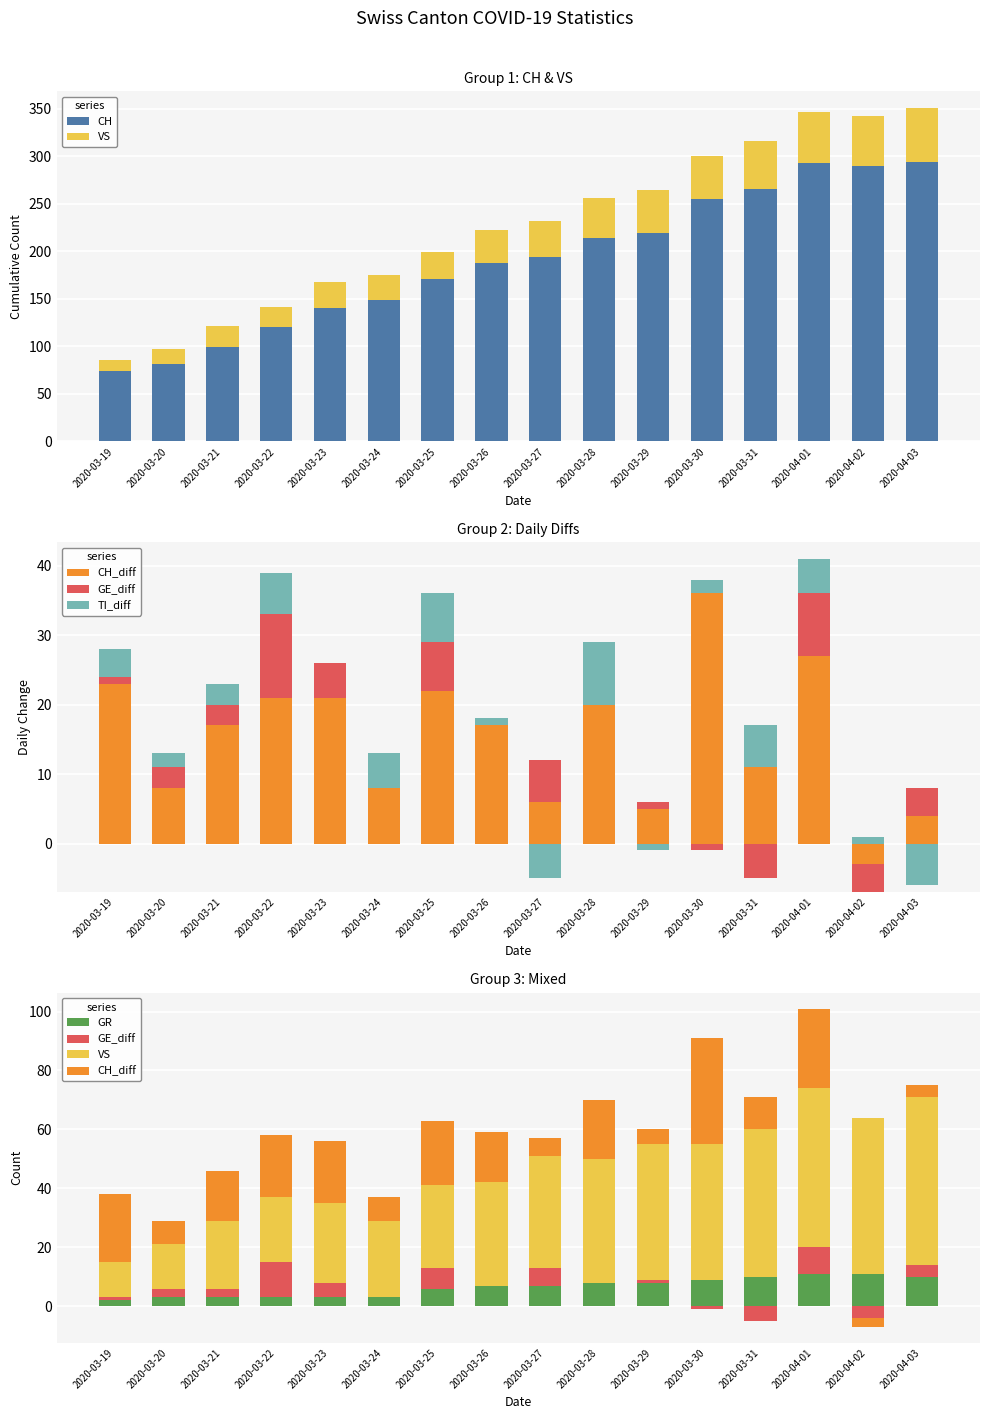

Which series has the widest spread of values?

CH